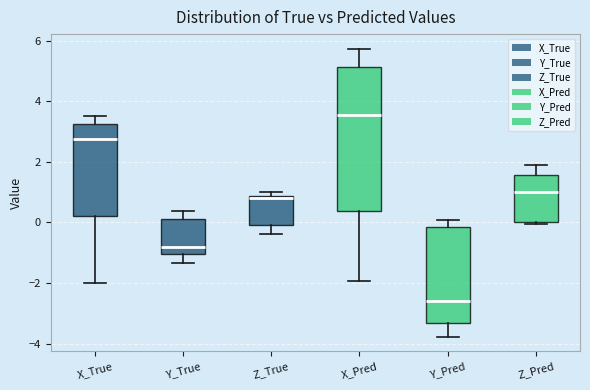

Which box is the tallest, from its lower edge to its upper edge?

X_Pred